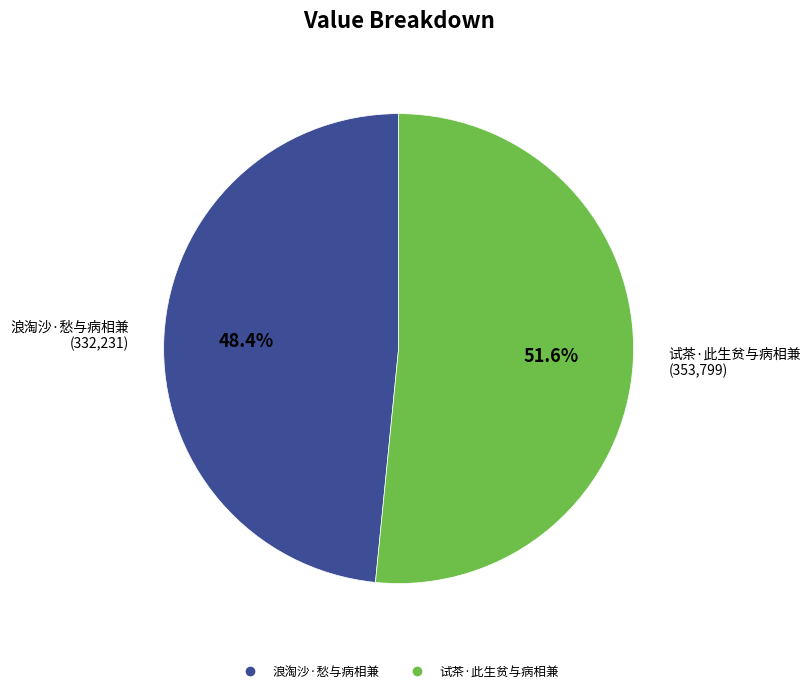

The 浪淘沙·愁与病相兼 slice represents 57% of the pie. True or false?

False